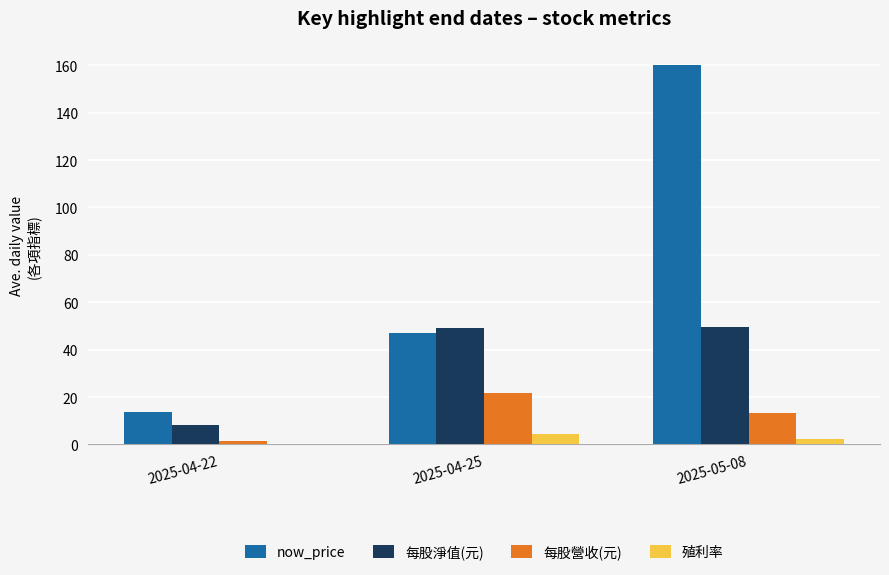

Is the value of 每股營收(元) at 2025-05-08 greater than the value of 殖利率 at 2025-04-25?

Yes